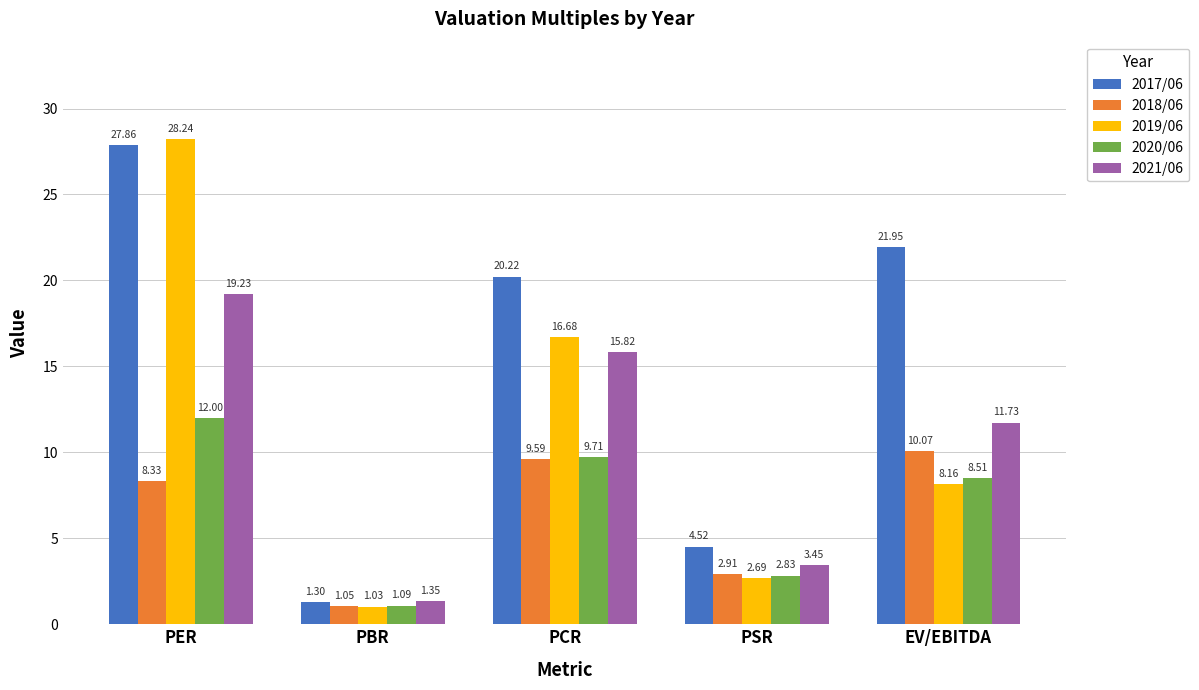

Which series changed the most between PER and PCR?

2019/06